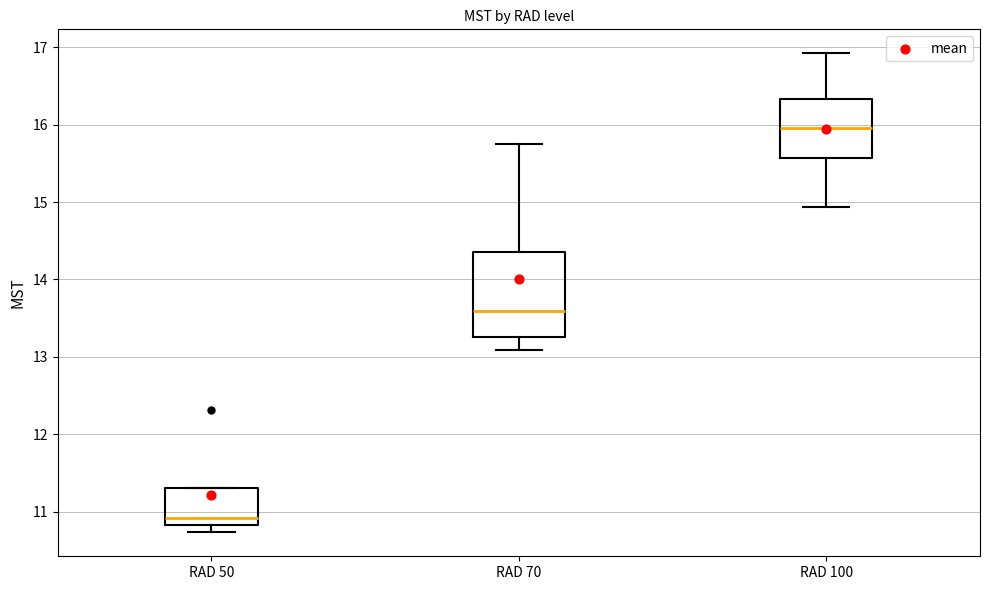

Which box is the tallest, from its lower edge to its upper edge?

RAD 70